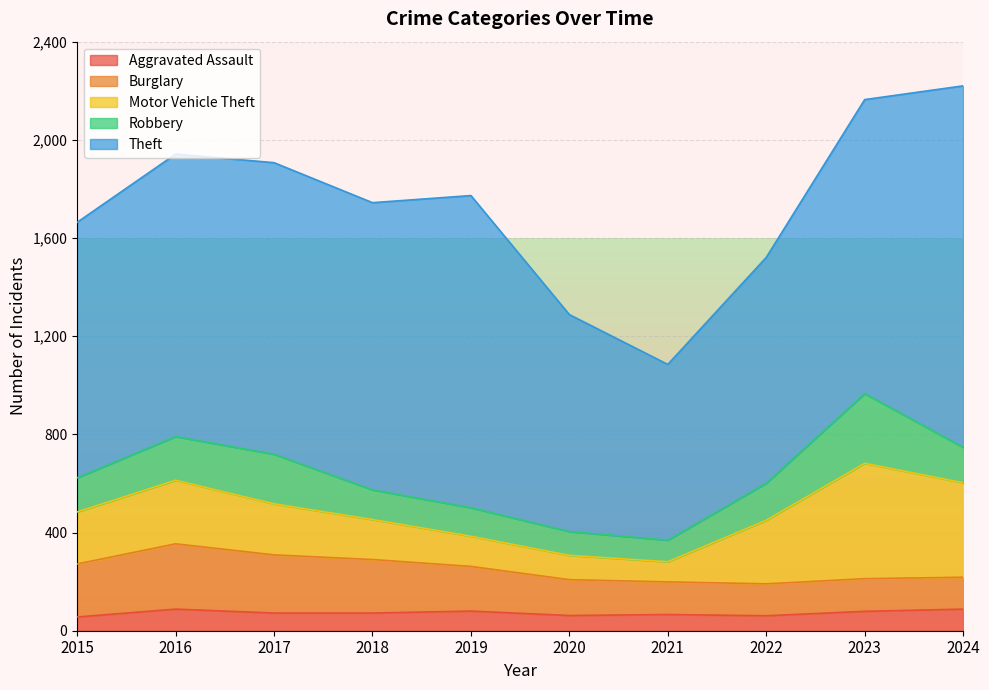

True or false: Robbery has more than 0 interior local peaks.

True